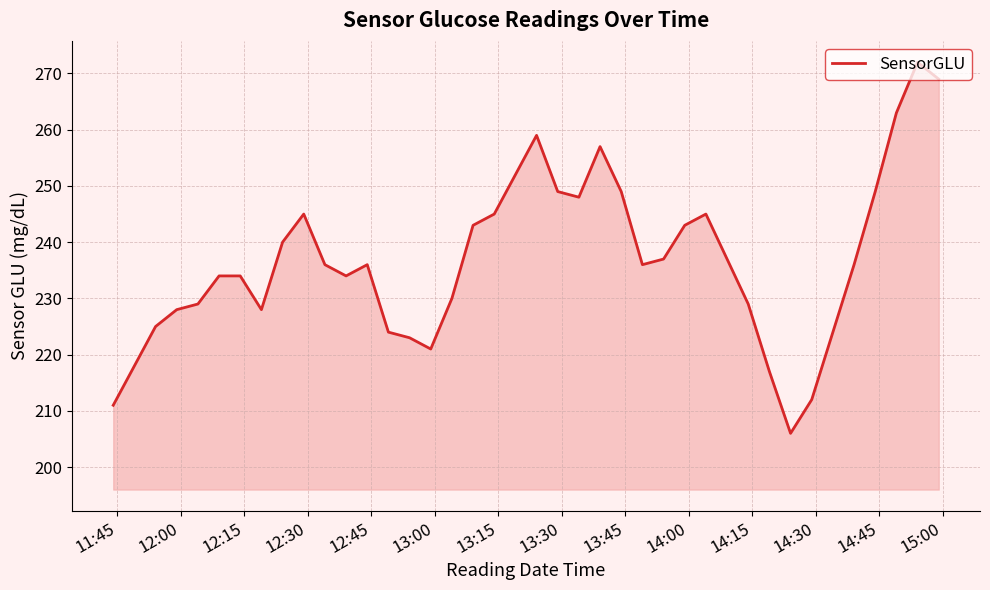

What is the greatest value displayed?

272